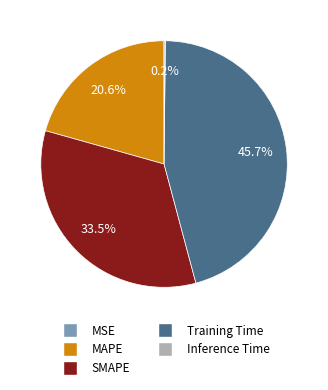

To the nearest percent, what is the difference between the largest and smallest slice percentages?

46%